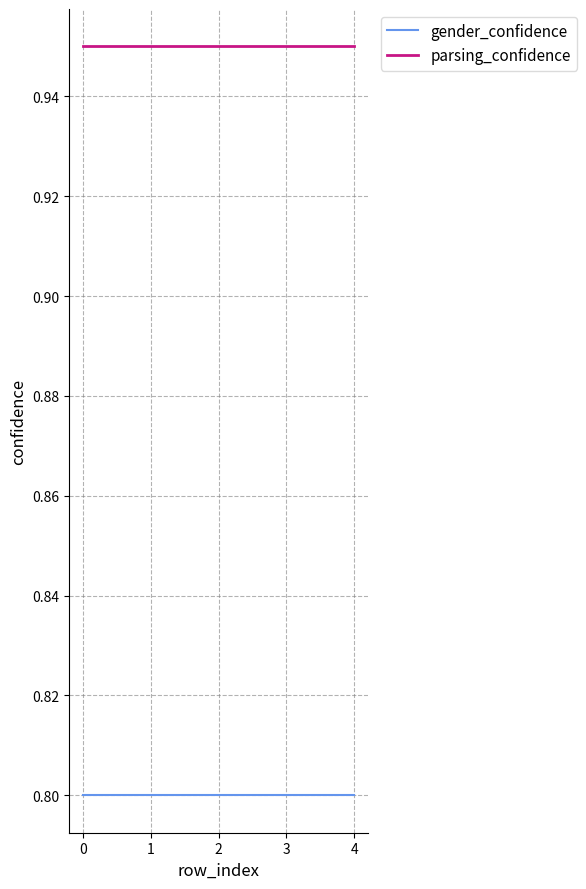

True or false: gender_confidence and parsing_confidence intersect in this chart.

False